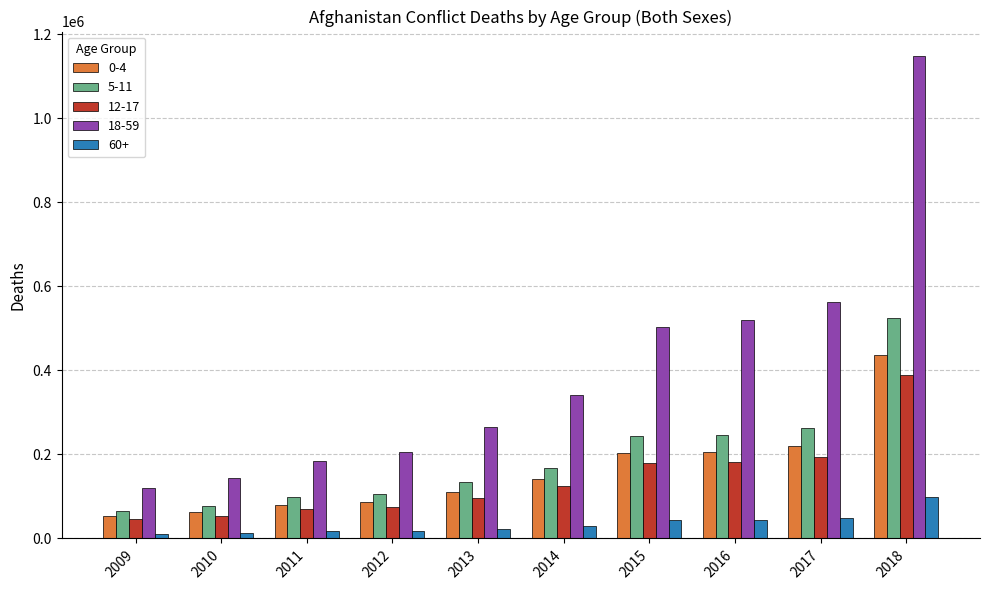

Does the chart contain stacked bars?

No